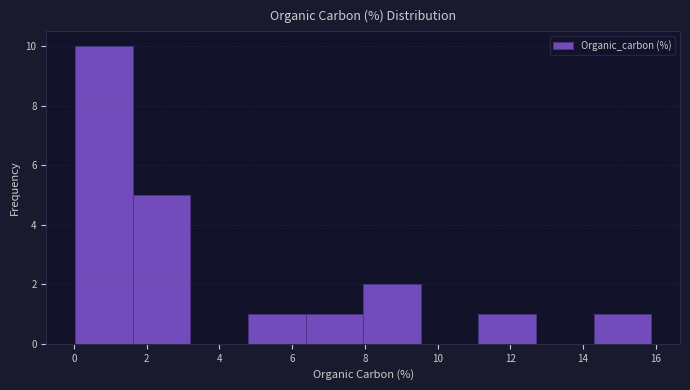

Reading left to right, list every bar in this chart as the range it spans on the x-axis followed by its height. Neither the bar edges nor the heights are printed on the chart, so give them approximately, as read against the axes.

0.0 to 1.6: 10
1.6 to 3.2: 5
3.2 to 4.8: 0
4.8 to 6.4: 1
6.4 to 8.0: 1
8.0 to 9.6: 2
9.6 to 11.2: 0
11.2 to 12.8: 1
12.8 to 14.2: 0
14.2 to 15.8: 1